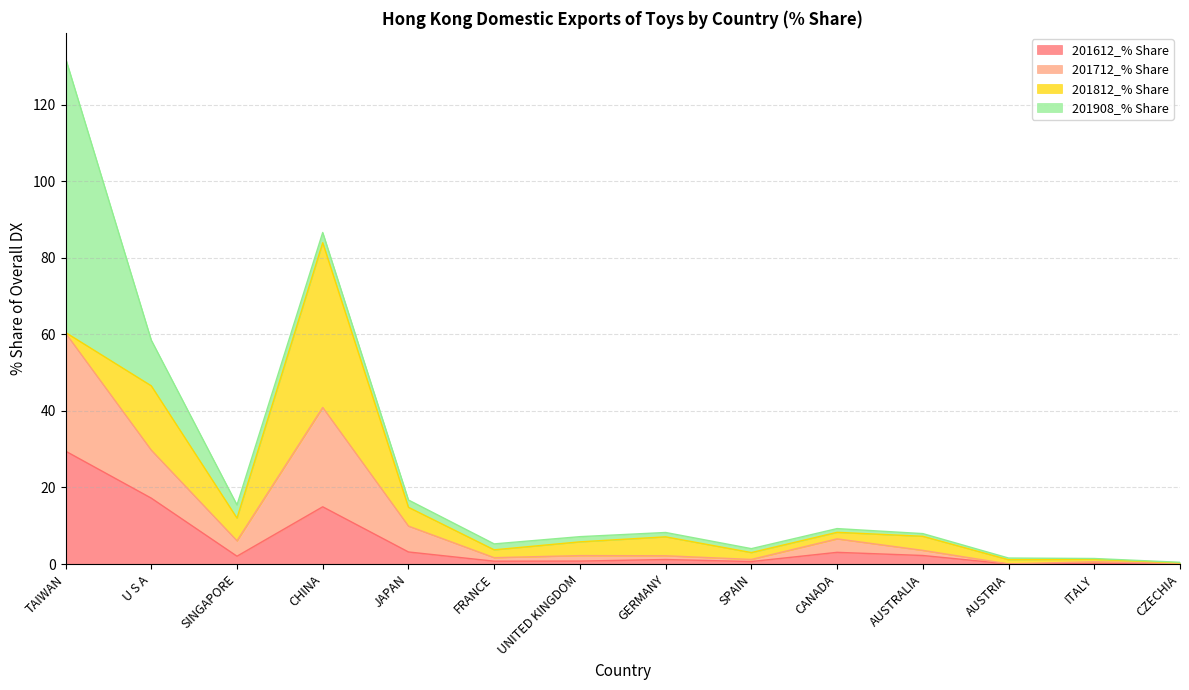

Which category has the highest value in the 201612_% Share series?

TAIWAN